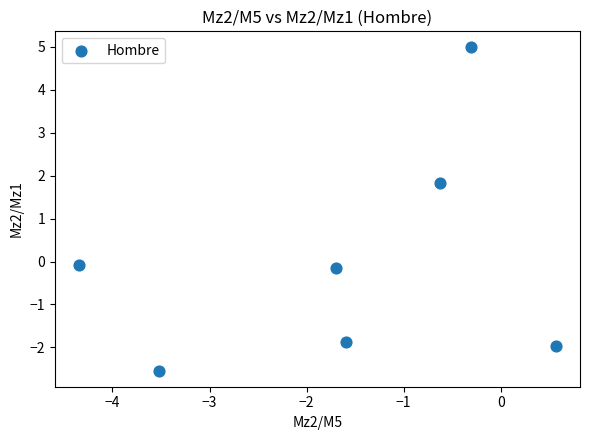

What Y value in the scatter plot is closest to 1?

1.8